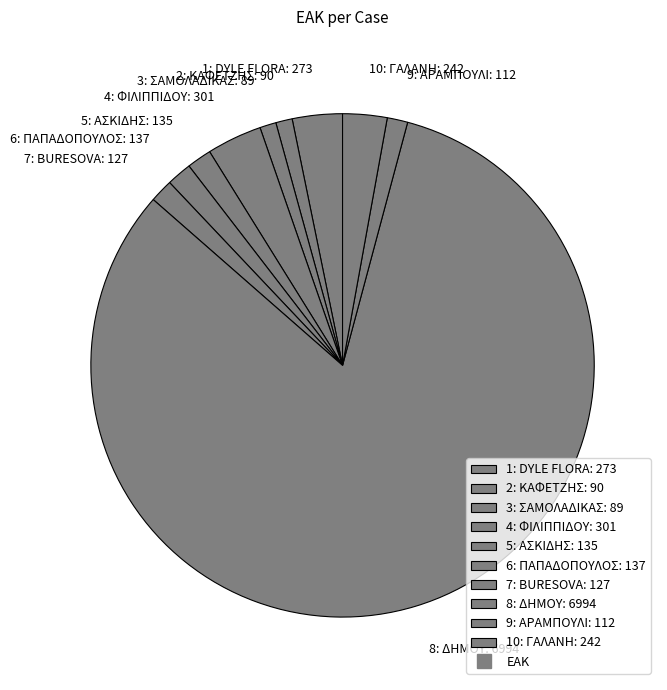

Which category accounts for the majority?

8: ΔΗΜΟΥ